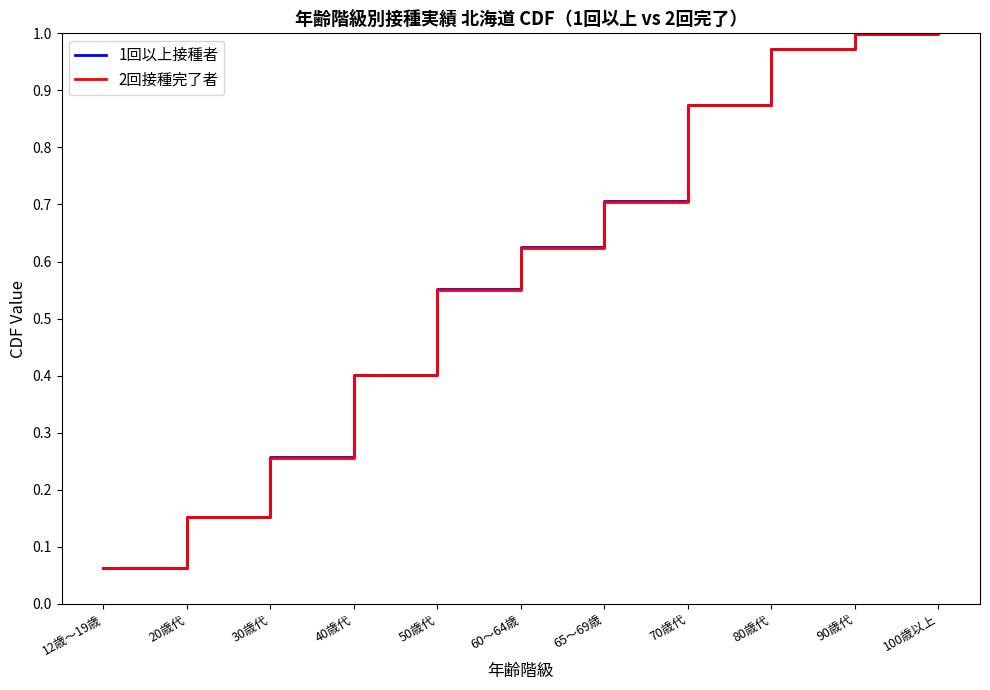

Where is 2回接種完了者 nearest to the value 0?

12歳～19歳